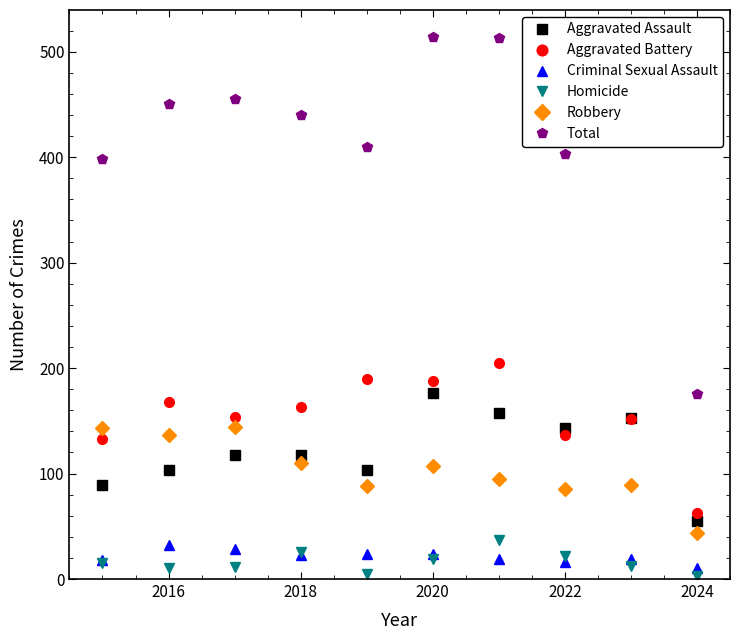

What is the difference between the maximum and minimum values in the Aggravated Battery series?

142